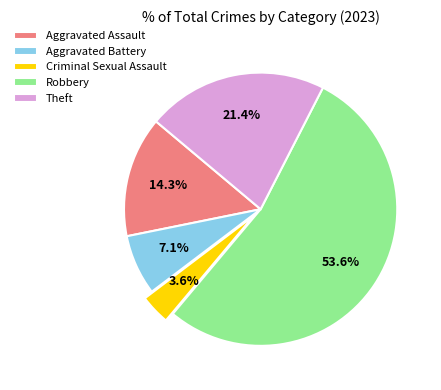

What is the ratio of the value at Aggravated Battery to the value at Theft?

0.3